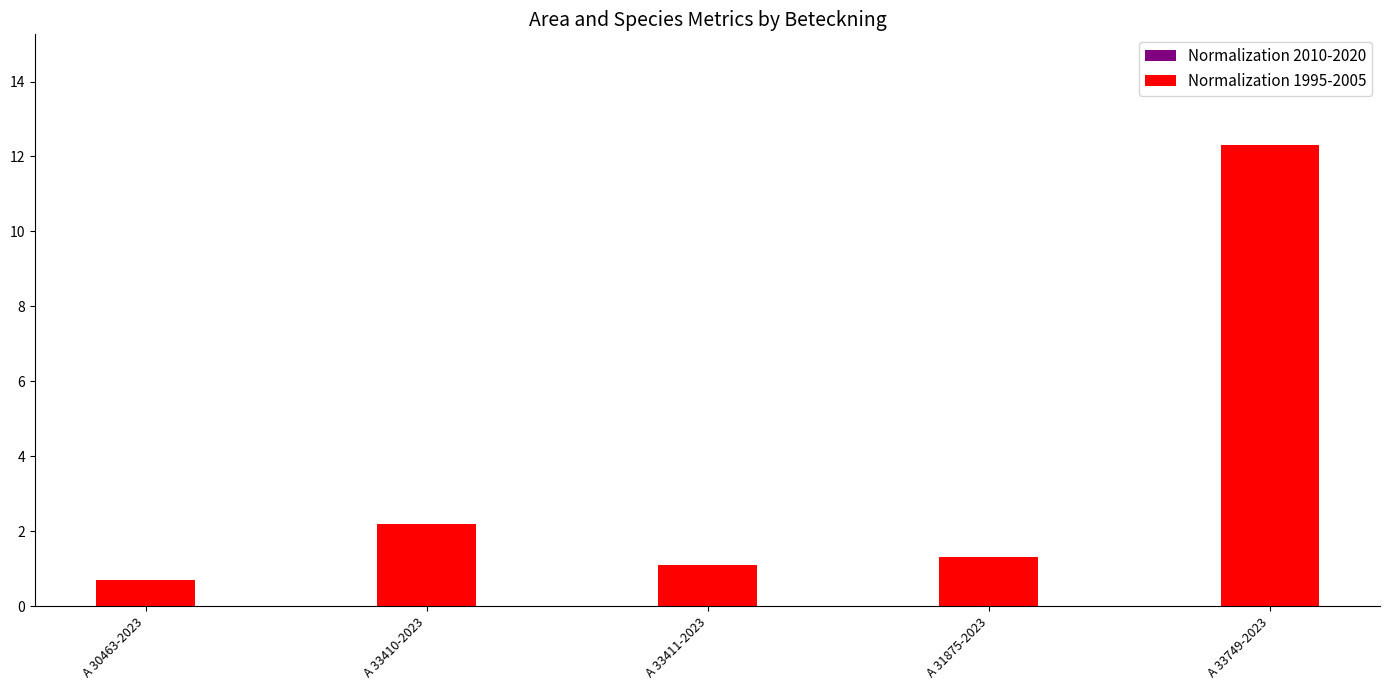

What is the label of the 4th bar from the right?

A 33410-2023